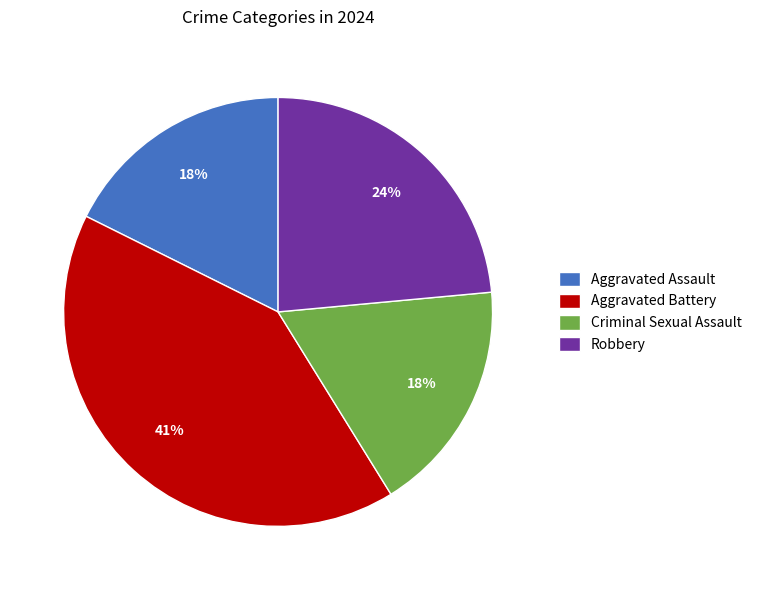

How many segments does this pie chart have?

4